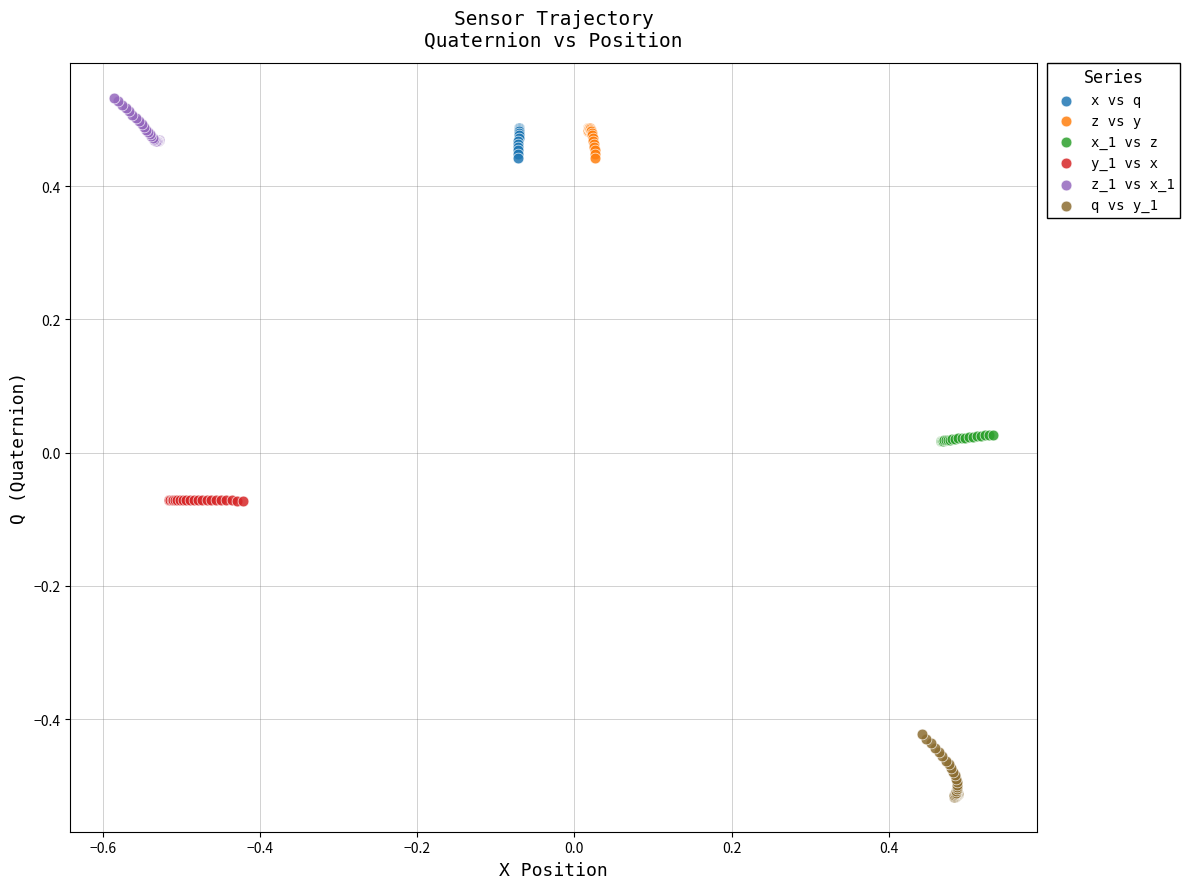

Which series contains the lowest Y value?

q vs y_1